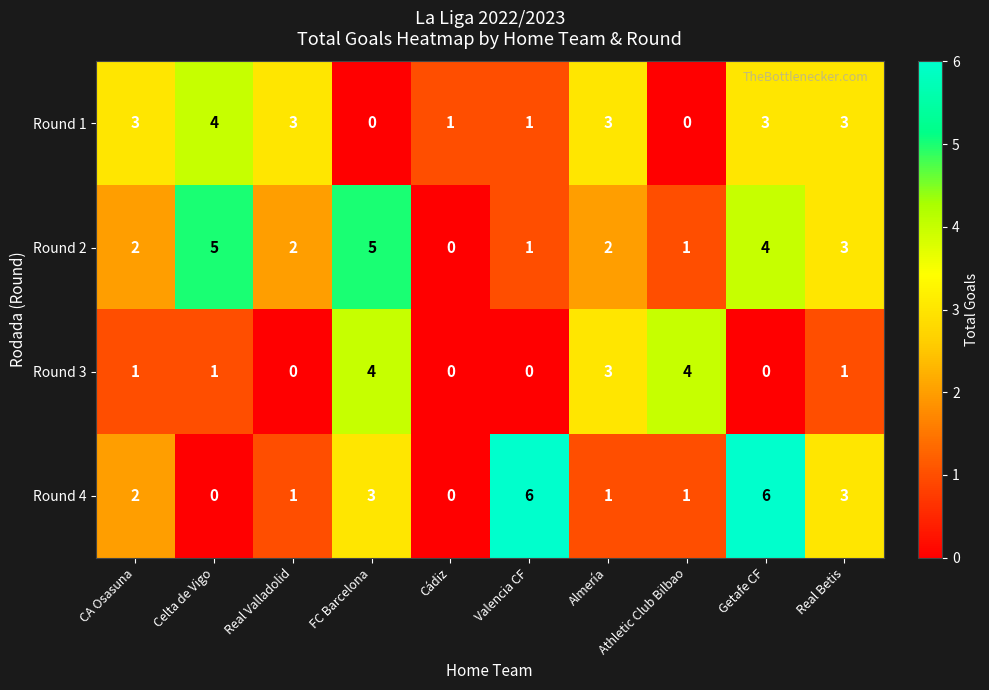

What is the maximum value shown in the chart?

6